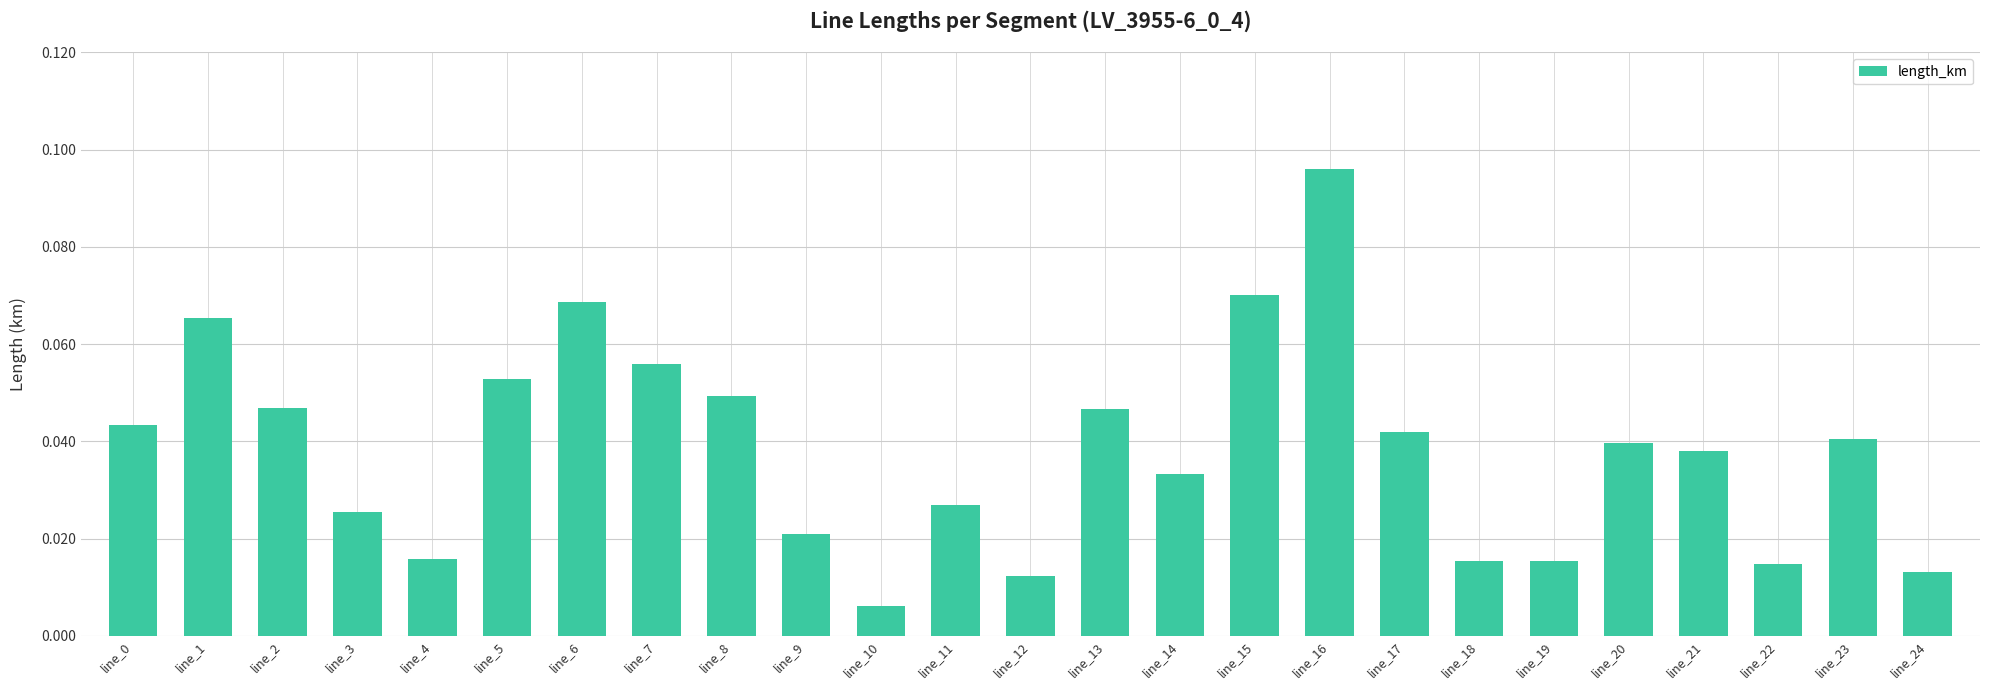

True or false: the data shows 0.1 at line_17.

False